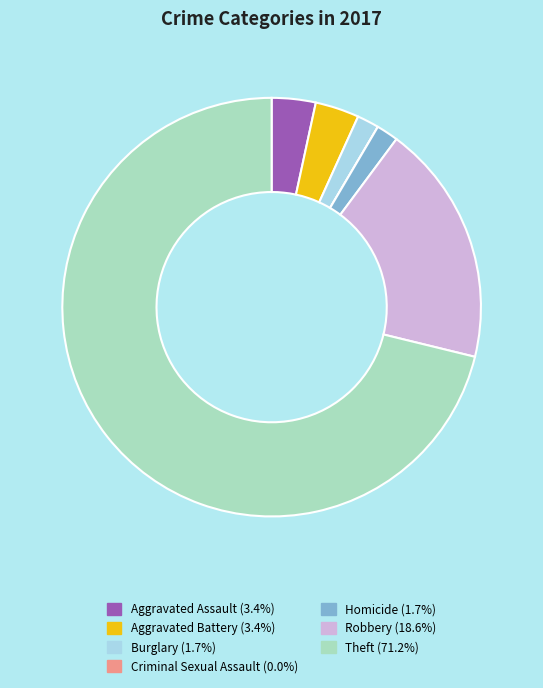

What is the largest slice in the pie chart?

Theft